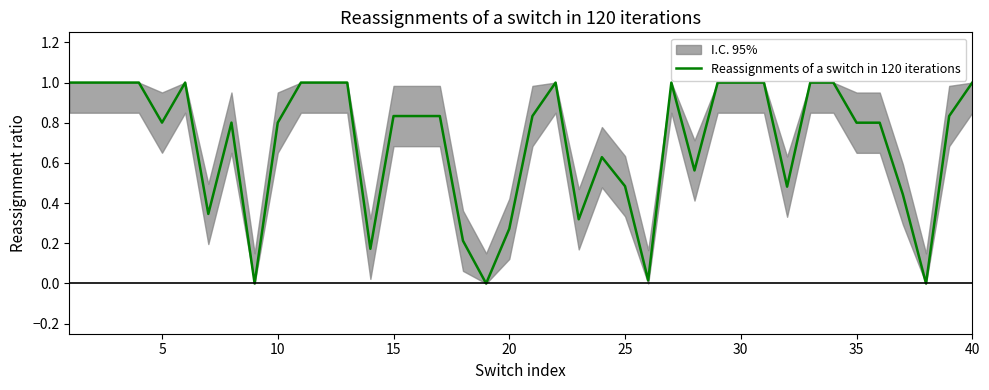

What is the difference between the second highest and minimum values?

1.0